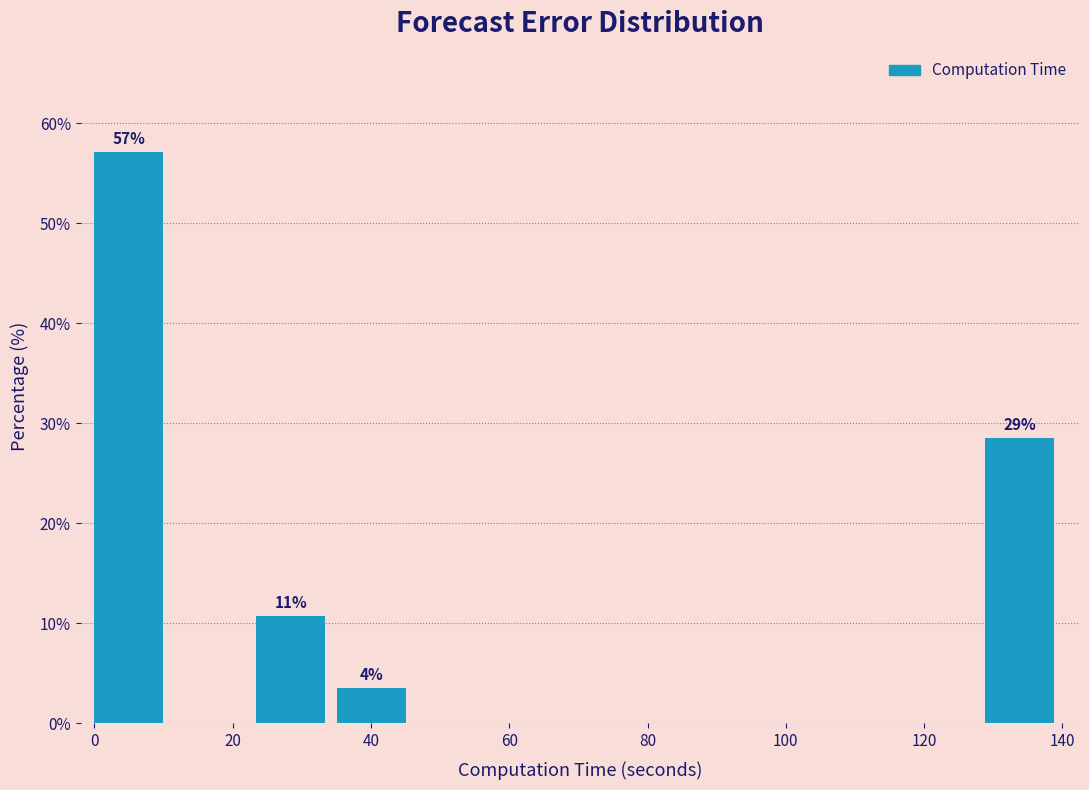

Which range on the x-axis has the tallest bar?

0 to 12